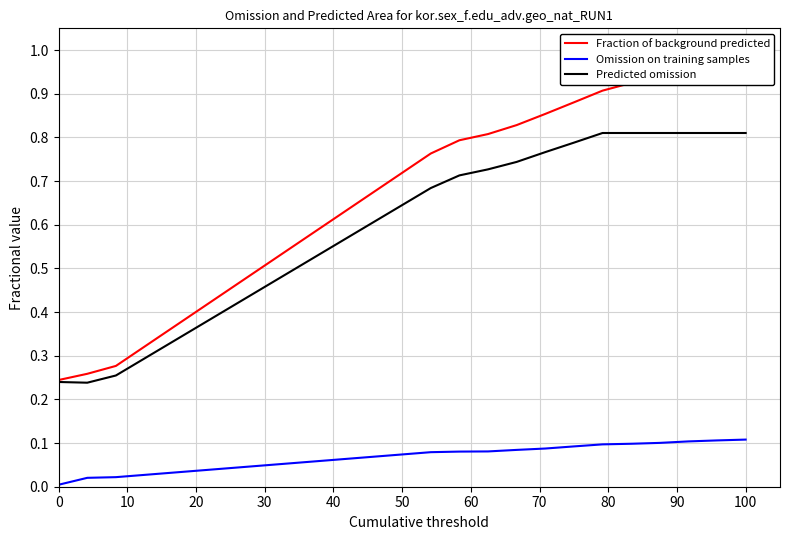

What is the difference between the maximum and minimum values in the Fraction of background predicted series?

0.8